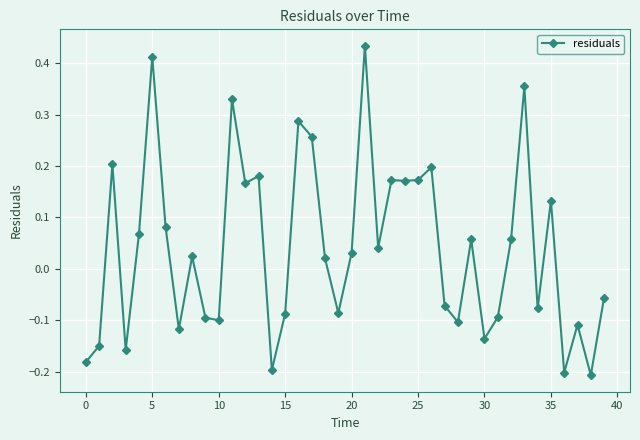

True or false: the data has more than 1 interior local peaks.

True